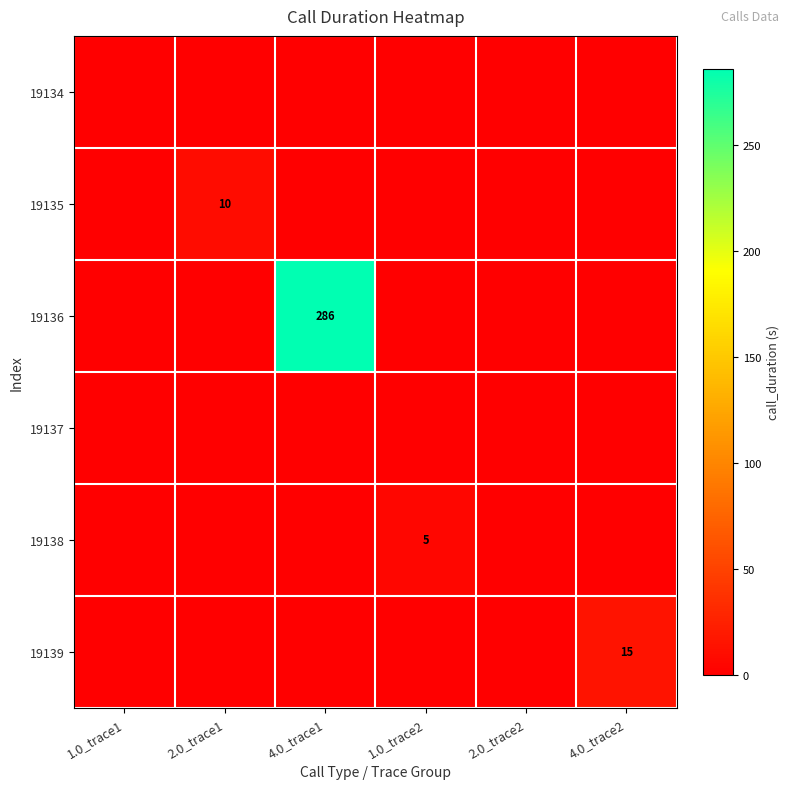

The 19139 series shows 24 at 4.0_trace2. True or false?

False